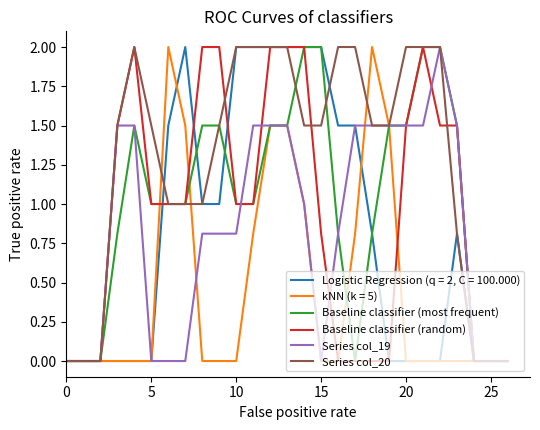

Which series has the largest total across all categories?

Series col_20